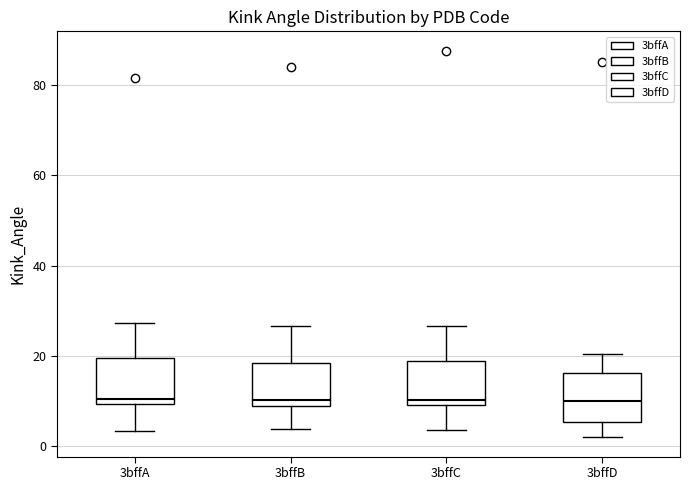

Where is the upper edge of the box for 3bffC on the y-axis? The values are not printed on the chart, so give them approximately, as read against the axis.

18